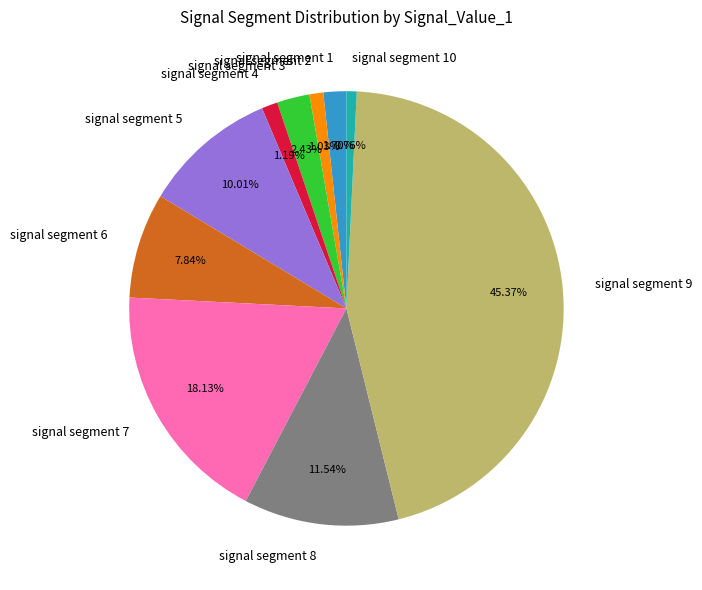

What is the total percentage of signal segment 10 and signal segment 7?

18.9%